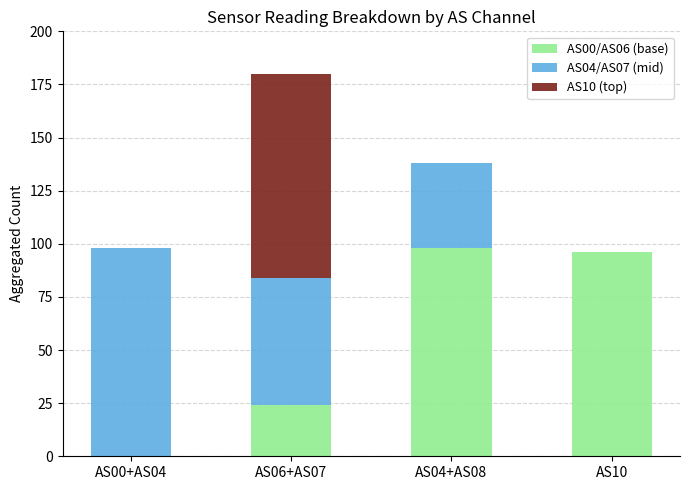

What is the total value across all series at AS10?

96